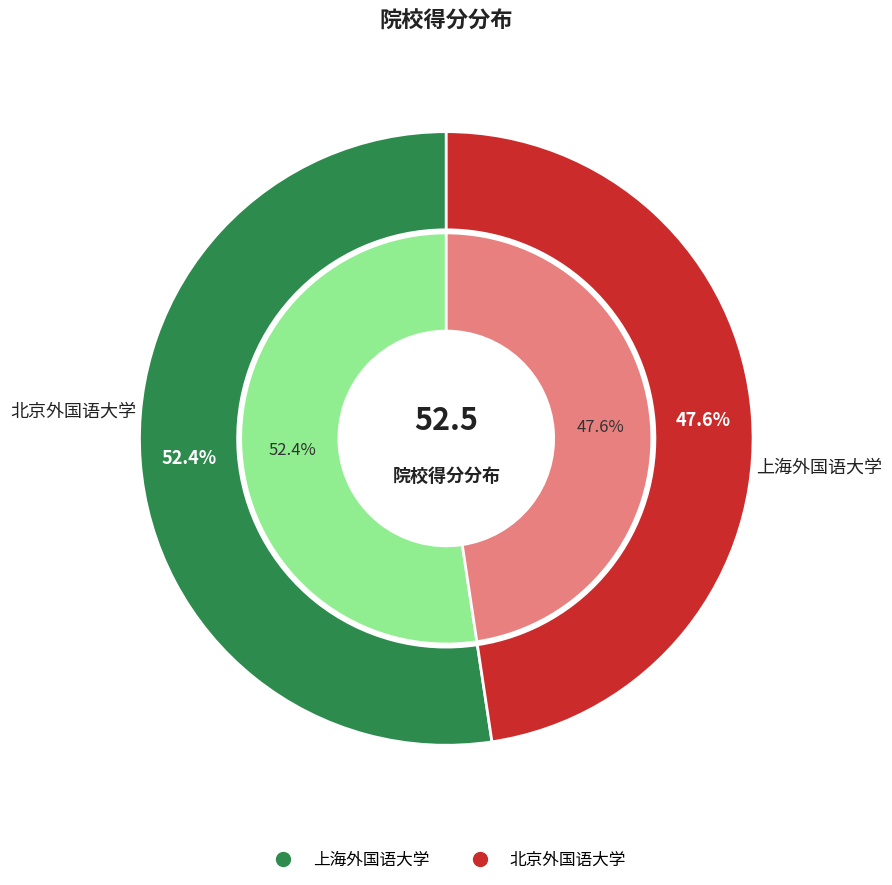

To the nearest percent, what portion does 北京外国语大学 represent?

48%